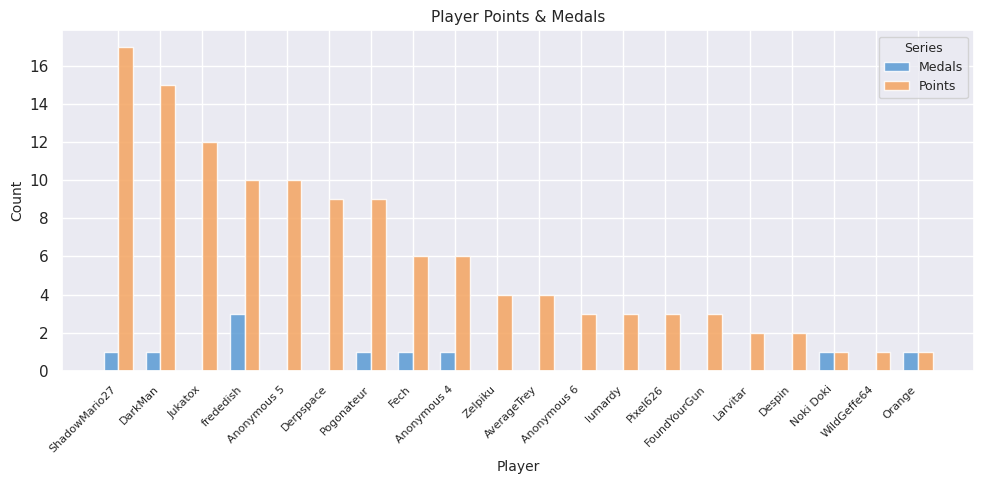

Which series has the largest total across all categories?

Points